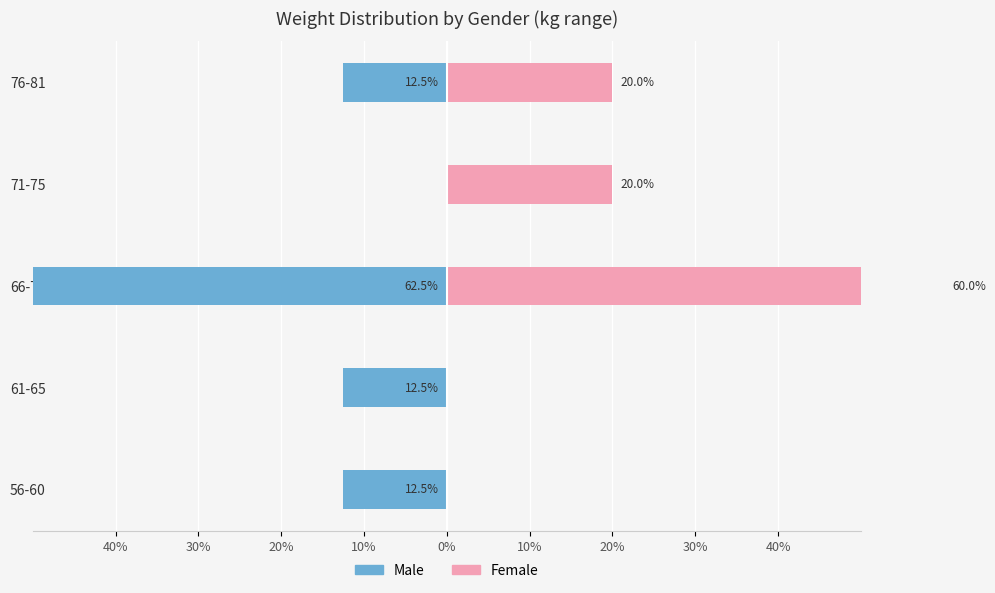

List the series in order of their overall mean, lowest first.

Male, Female